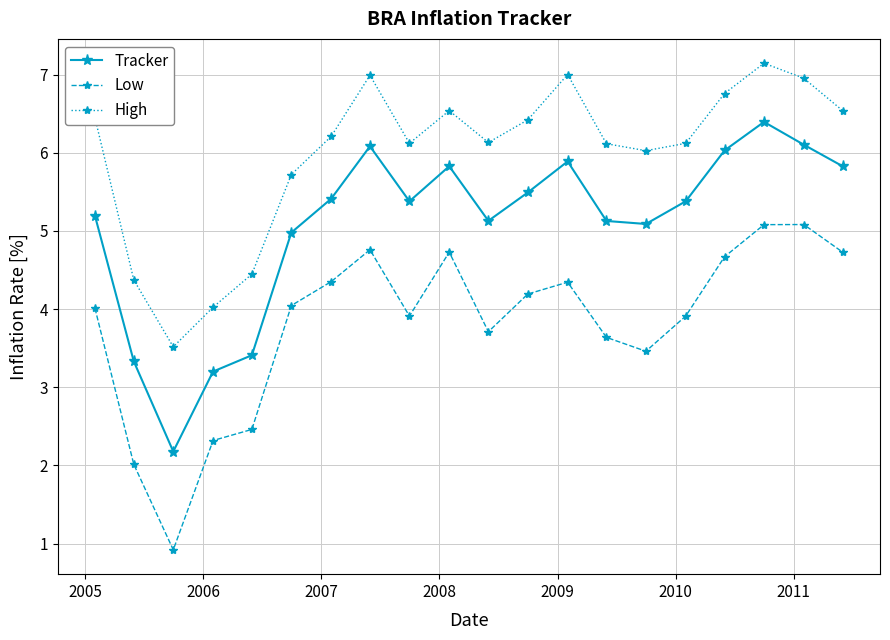

Rank the series by their maximum value, from lowest to highest.

Low, Tracker, High